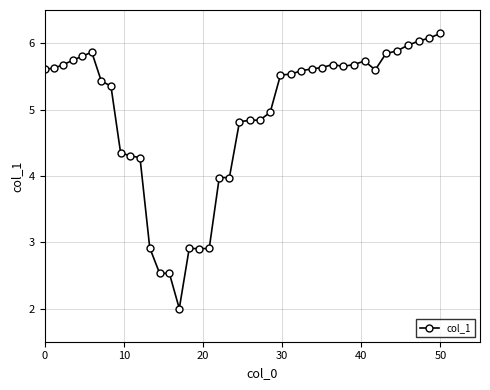

What is the difference between the maximum and second lowest values?

3.6